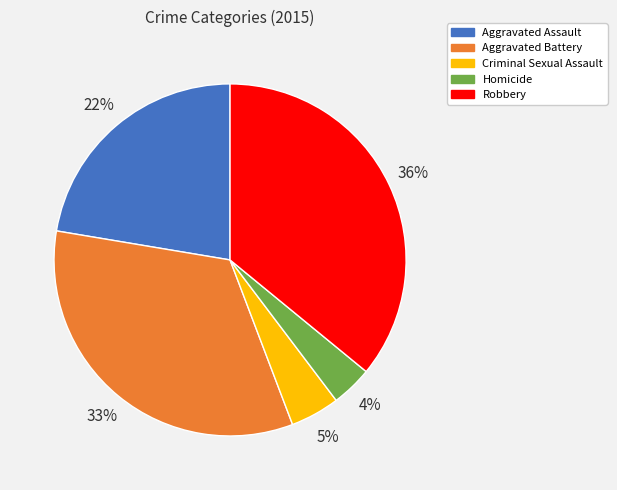

What percentage is the Robbery slice, to the nearest percent?

36%